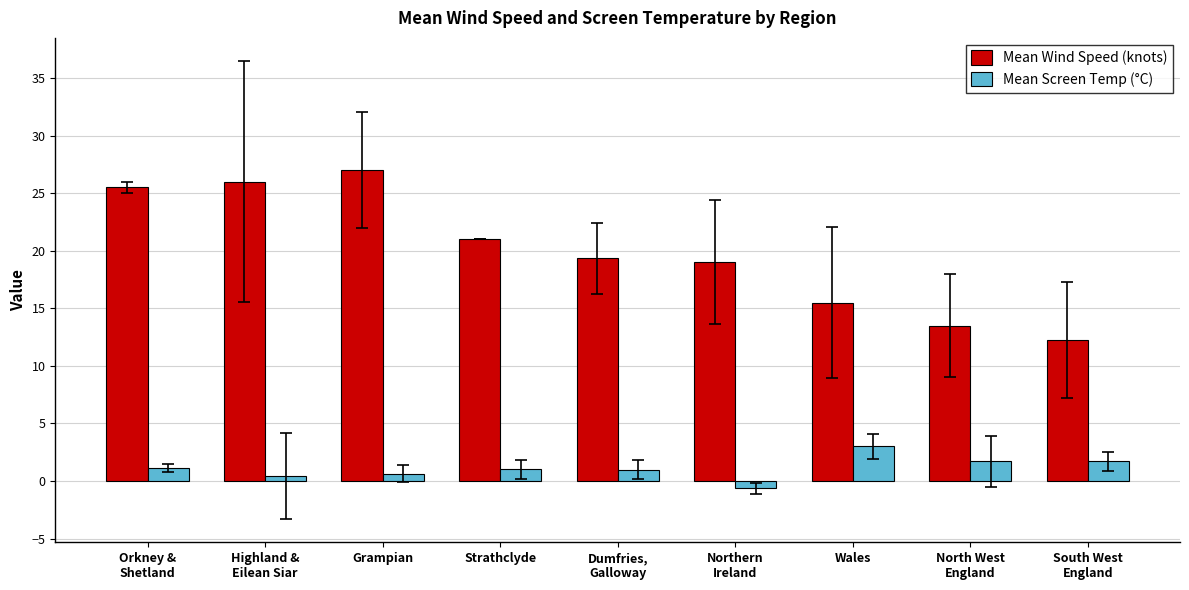

True or false: Mean Screen Temp (°C) has a value of 1.0 at Strathclyde.

True